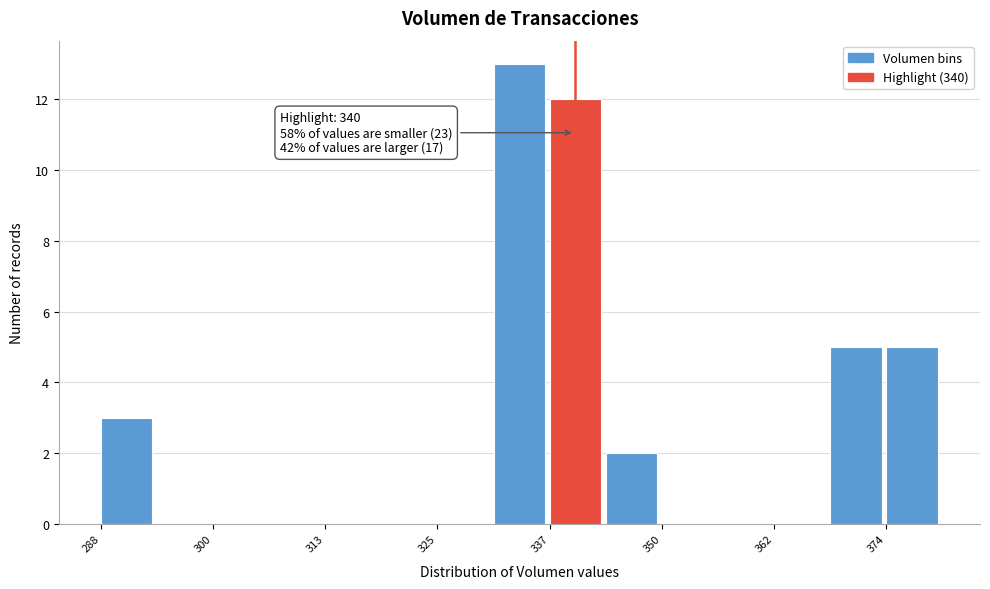

Read against the x-axis, roughly where is the centre of the tallest bar?

334